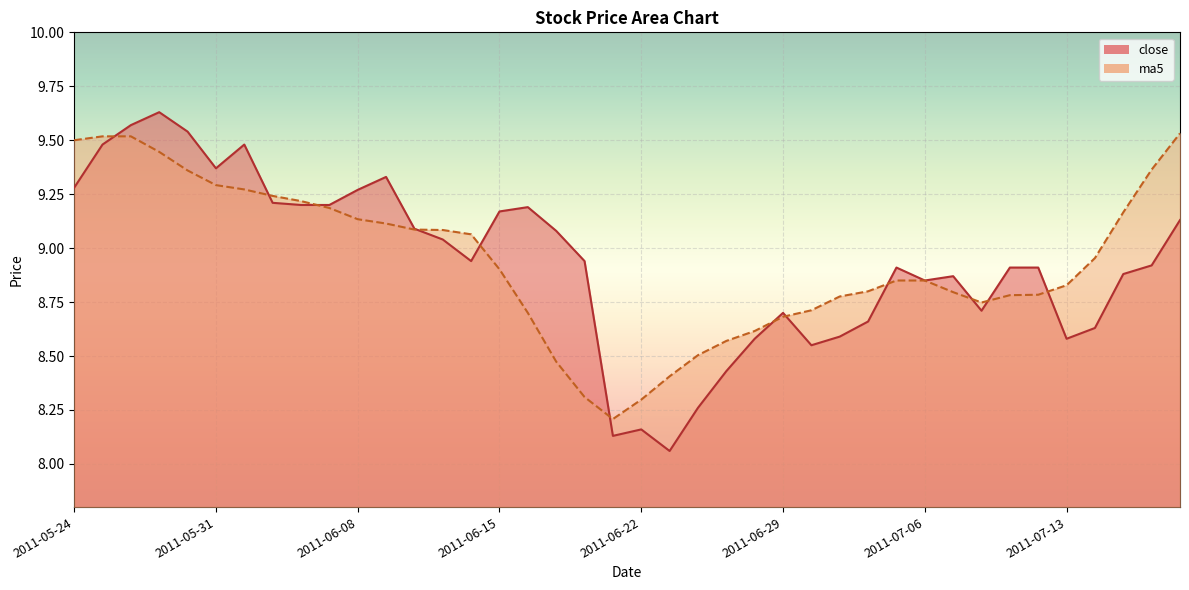

True or false: ma5 has more than 0 points higher than both neighbors.

False